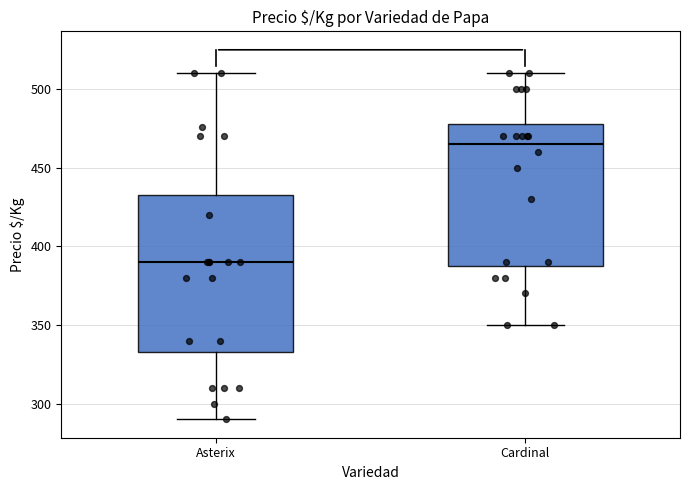

Comparing the boxes themselves (not the whiskers), which one is the tallest?

Asterix